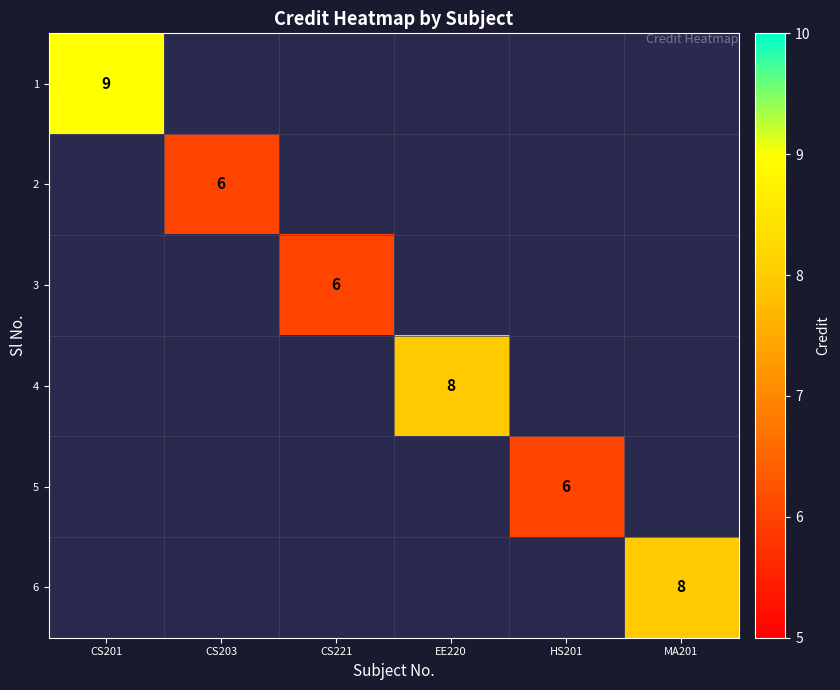

The value of 5 at HS201 is 6. True or false?

True